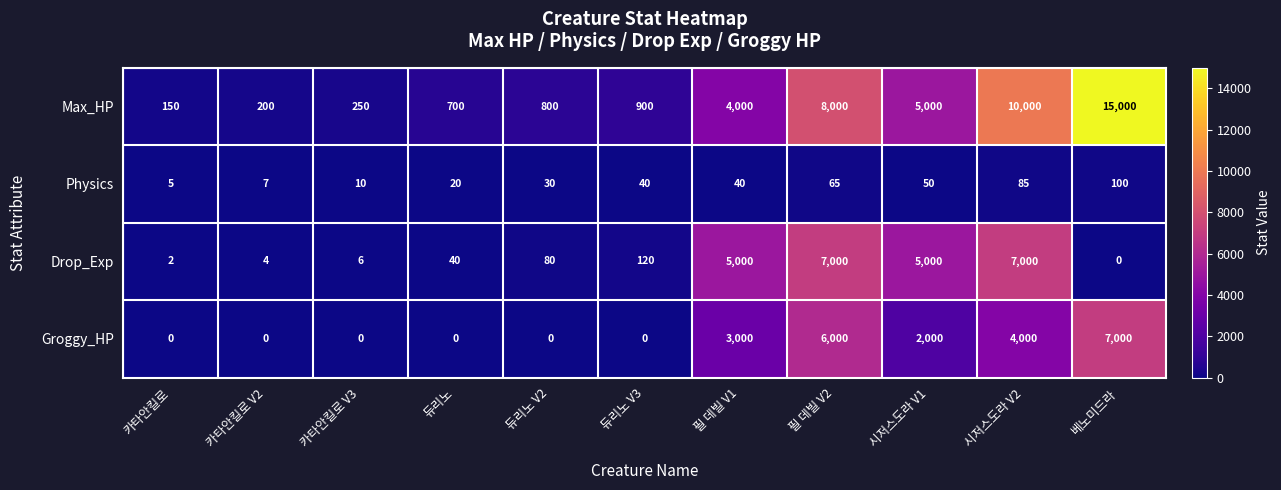

What is the total value across all series at 카타안킬로 V3?

266